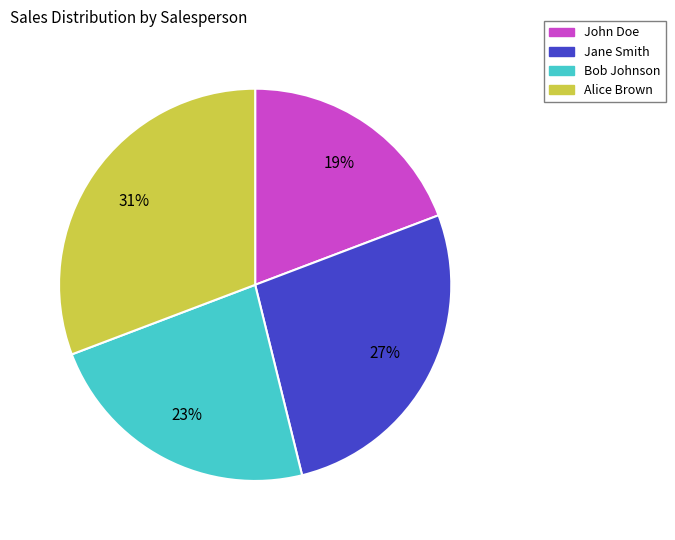

Is there a majority slice in this chart?

No